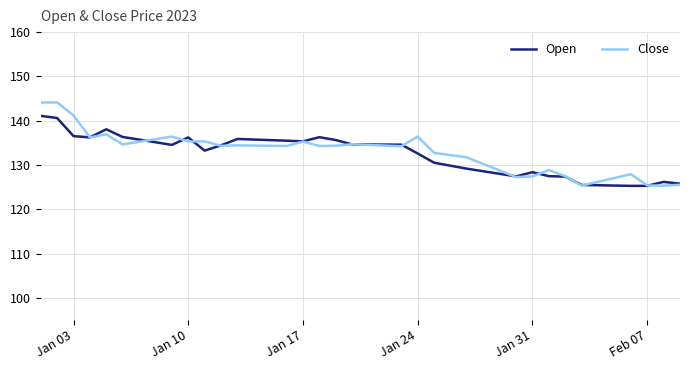

Which series has the widest spread of values?

Close